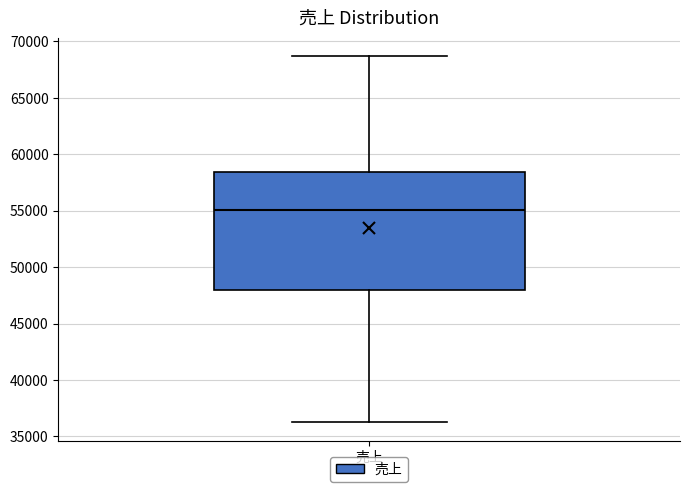

Where does the upper whisker of the box for 売上 end on the y-axis? The values are not printed on the chart, so give them approximately, as read against the axis.

68500